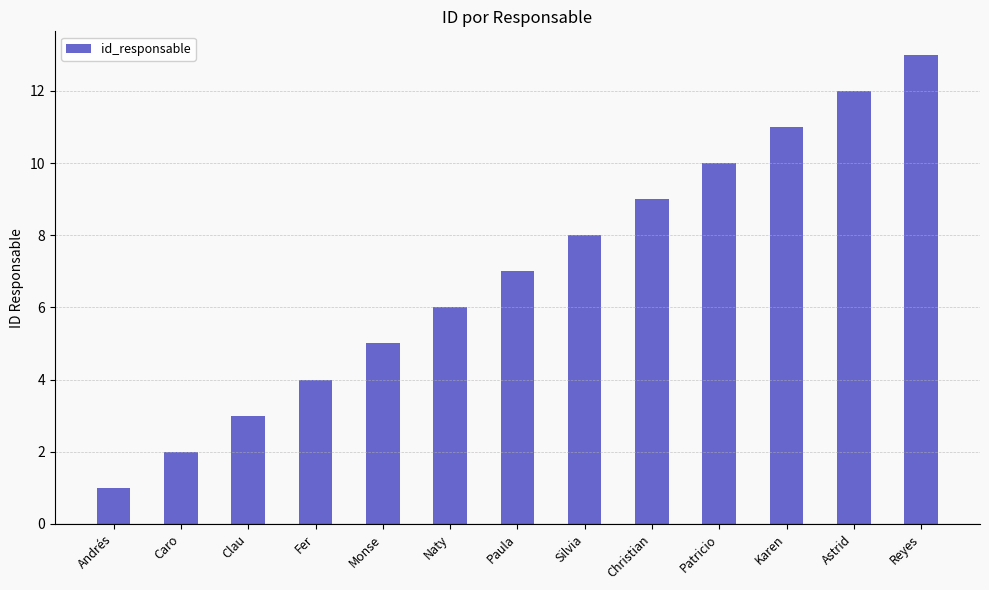

List the labels in order of value, smallest first.

Andrés, Caro, Clau, Fer, Monse, Naty, Paula, Silvia, Christian, Patricio, Karen, Astrid, Reyes